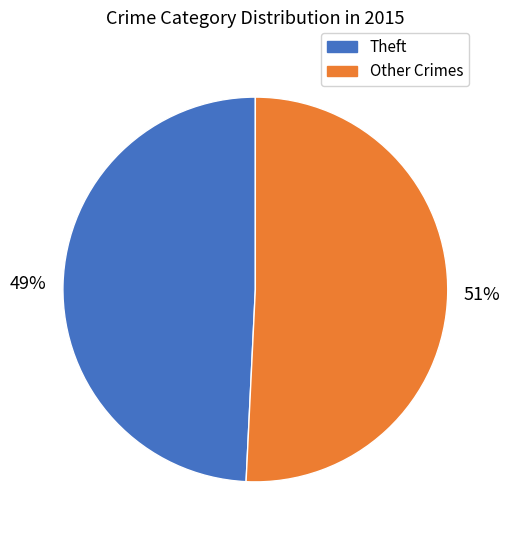

To the nearest percent, what is the average slice percentage?

50%